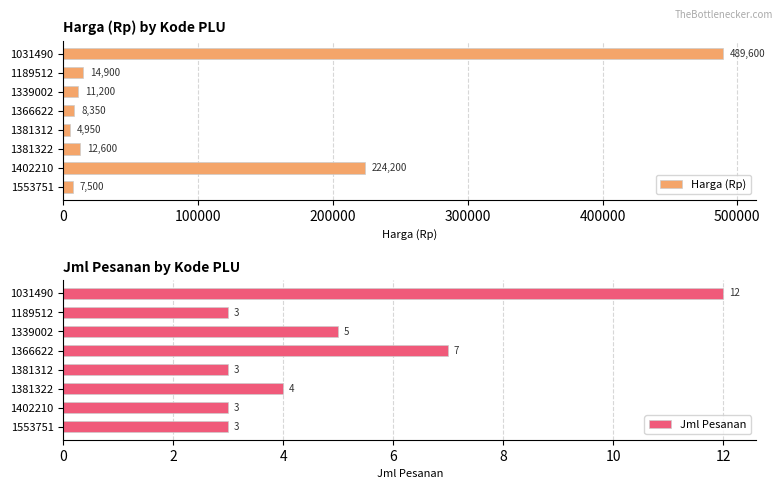

What is the difference between the second highest and second lowest values in the Jml Pesanan series?

4